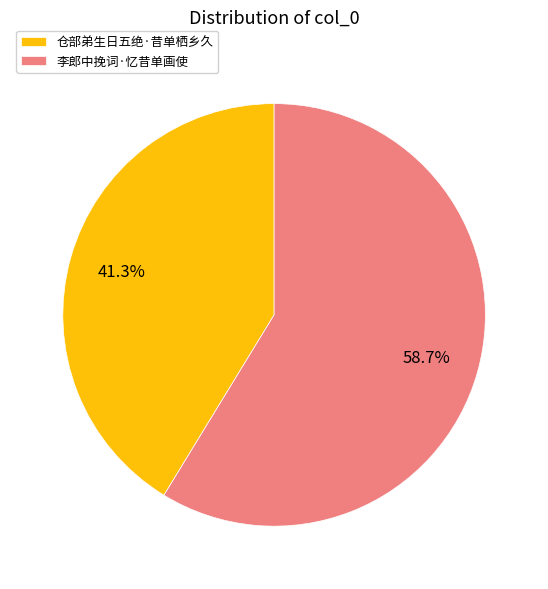

Which slice is the largest?

李郎中挽词·忆昔单画使